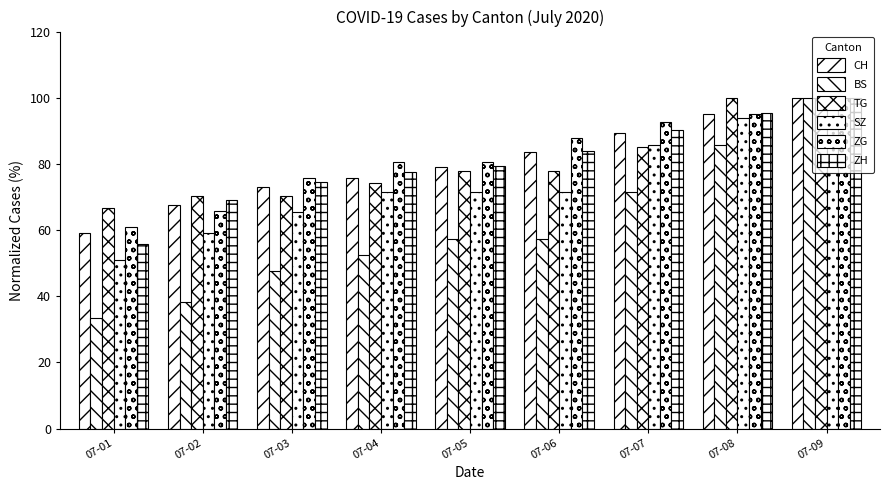

Is the value of ZH at 07-04 greater than the value of CH at 07-05?

No